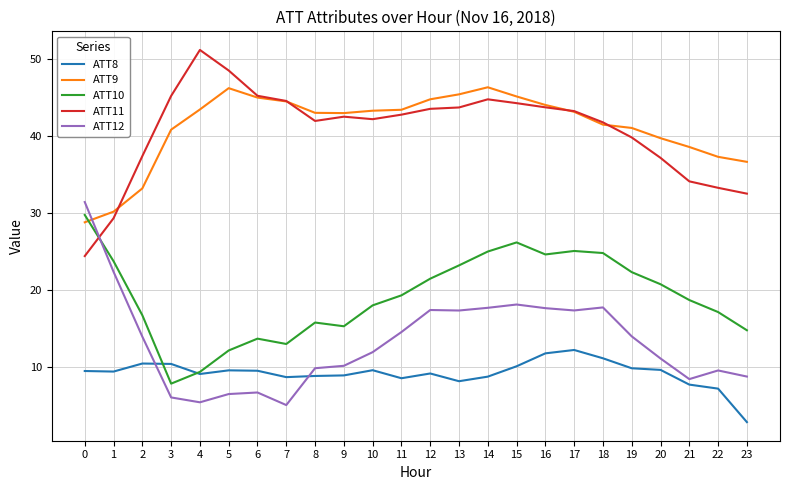

What are all the series names shown in the legend?

ATT8, ATT9, ATT10, ATT11, ATT12